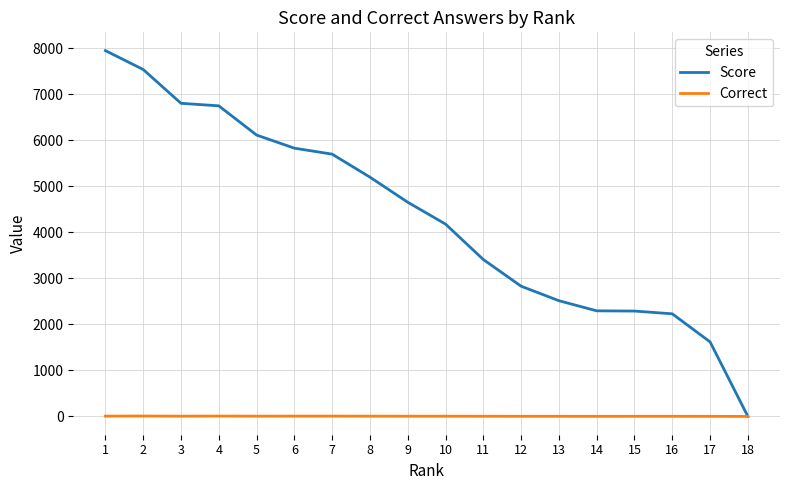

At 10, list the series in order from largest to smallest.

Score, Correct